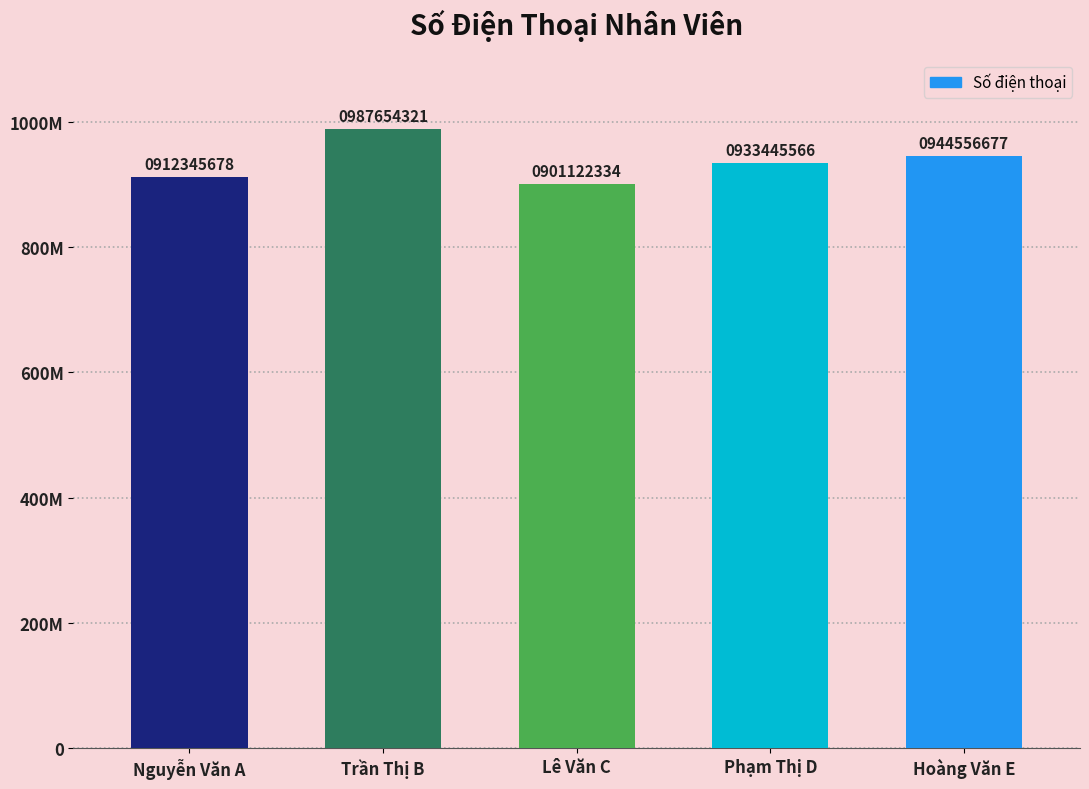

What is the sum of the values at Nguyễn Văn A and Trần Thị B?

1899999999